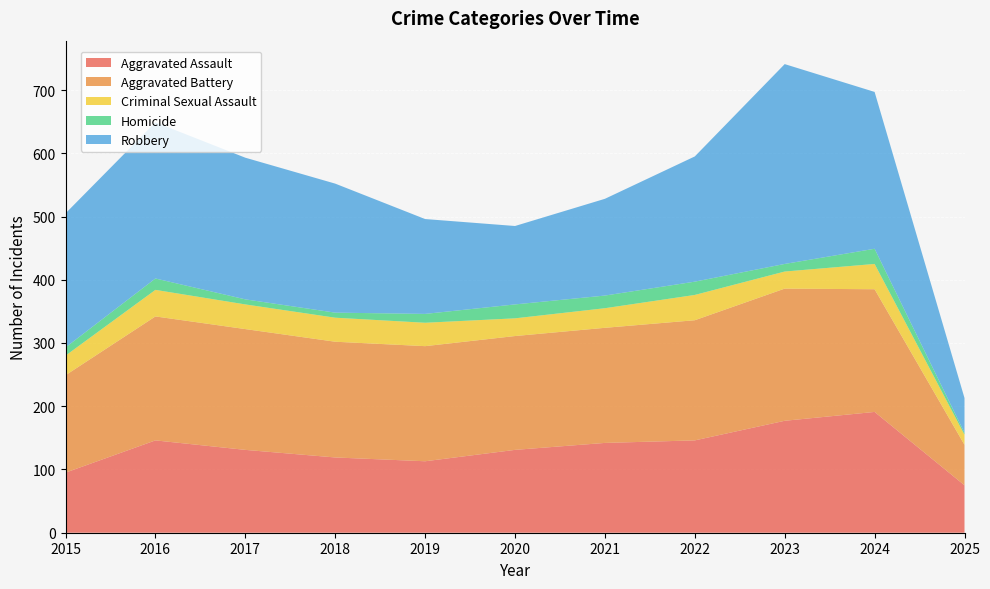

Reading left to right, transcribe all the data shown in this chart.

Aggravated Assault: 2015=95	2016=146	2017=131	2018=119	2019=113	2020=131	2021=142	2022=146	2023=177	2024=191	2025=75
Aggravated Battery: 2015=154	2016=196	2017=191	2018=183	2019=182	2020=180	2021=182	2022=190	2023=209	2024=194	2025=64
Criminal Sexual Assault: 2015=31	2016=42	2017=39	2018=38	2019=37	2020=28	2021=31	2022=40	2023=27	2024=40	2025=16
Homicide: 2015=13	2016=18	2017=8	2018=8	2019=14	2020=22	2021=20	2022=21	2023=12	2024=24	2025=3
Robbery: 2015=212	2016=247	2017=224	2018=204	2019=150	2020=124	2021=153	2022=198	2023=316	2024=248	2025=55